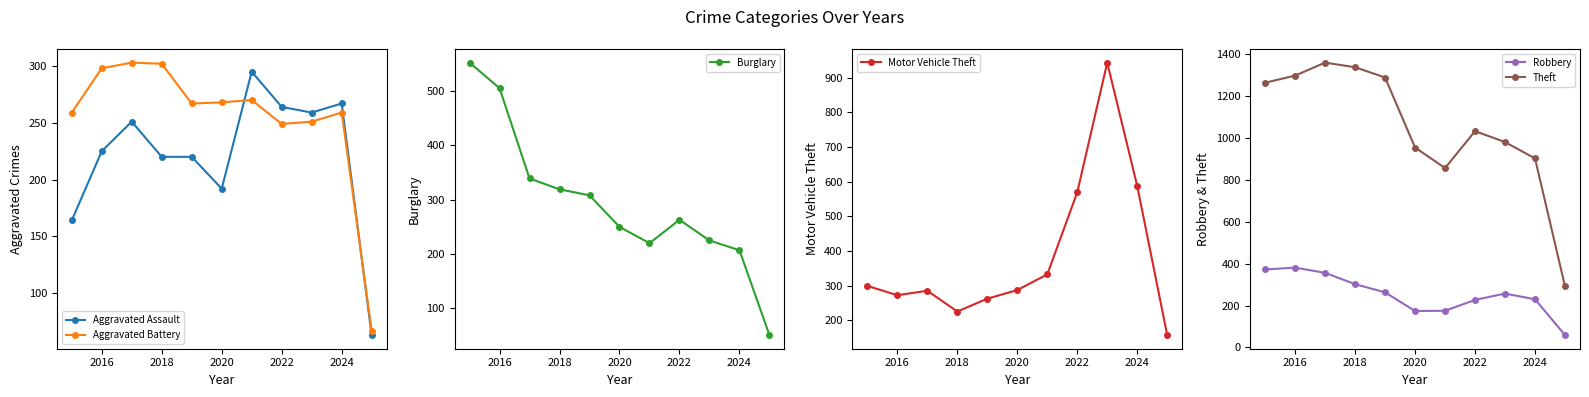

At which label is Motor Vehicle Theft closest to 550?

2022